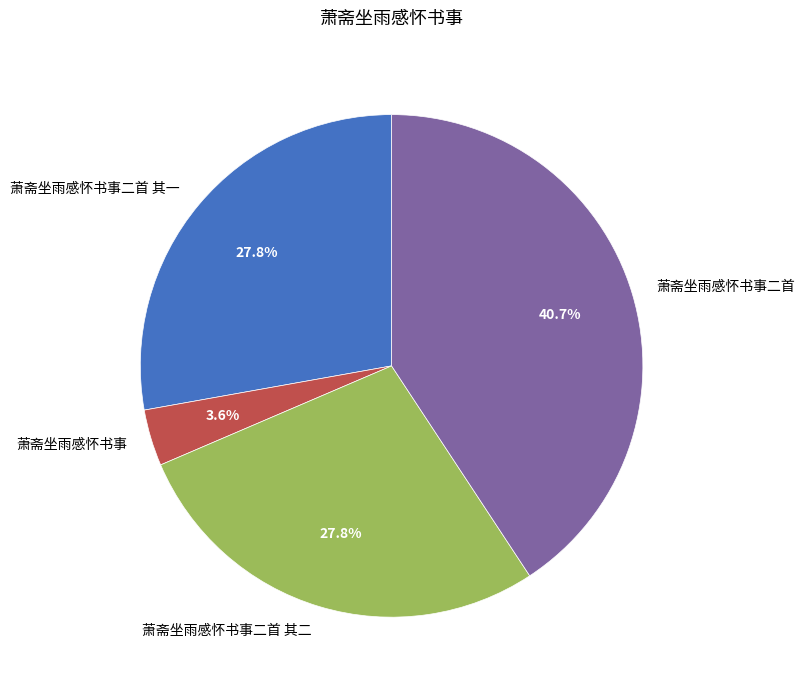

To the nearest percent, what is the average slice percentage?

25%